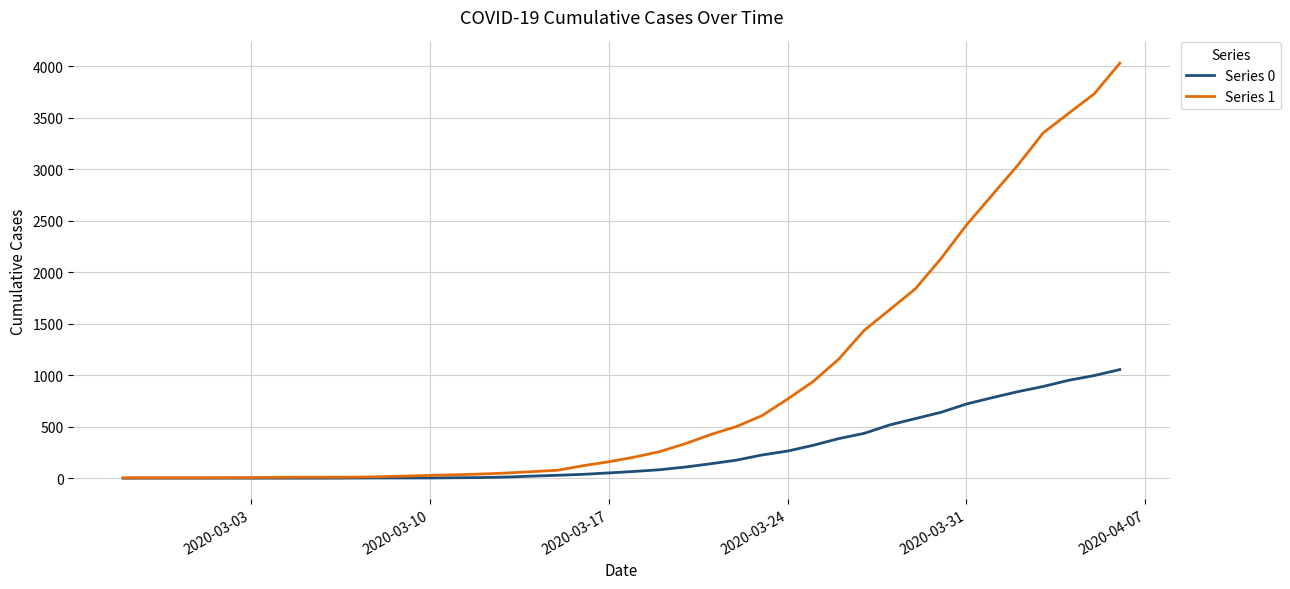

What is the greatest value displayed?

4028